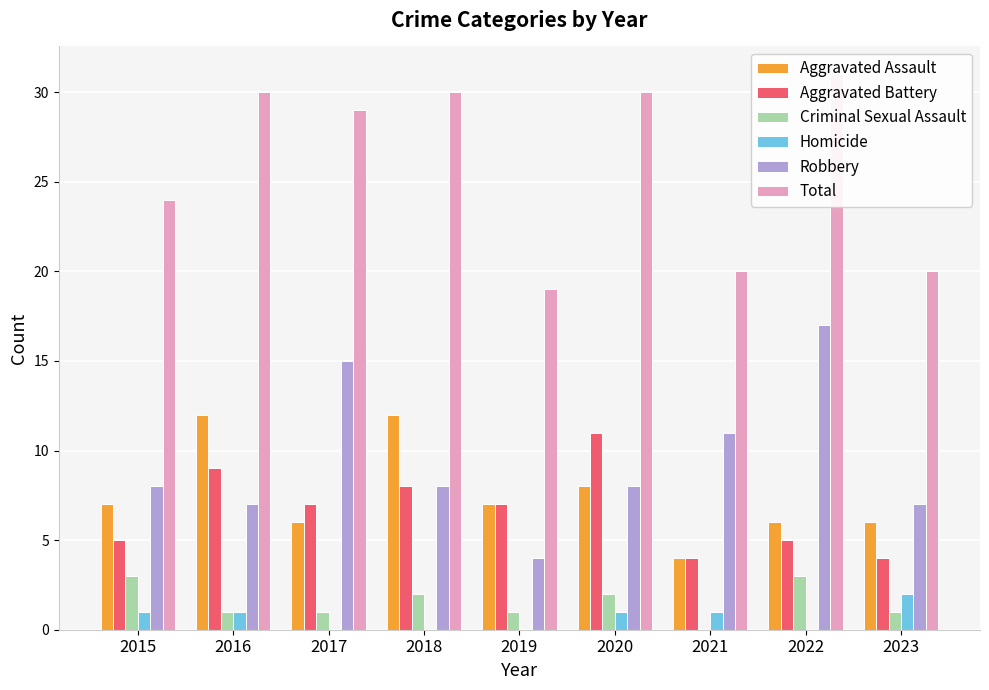

Rank the categories by Criminal Sexual Assault value from highest to lowest.

2015, 2022, 2018, 2020, 2016, 2017, 2019, 2023, 2021